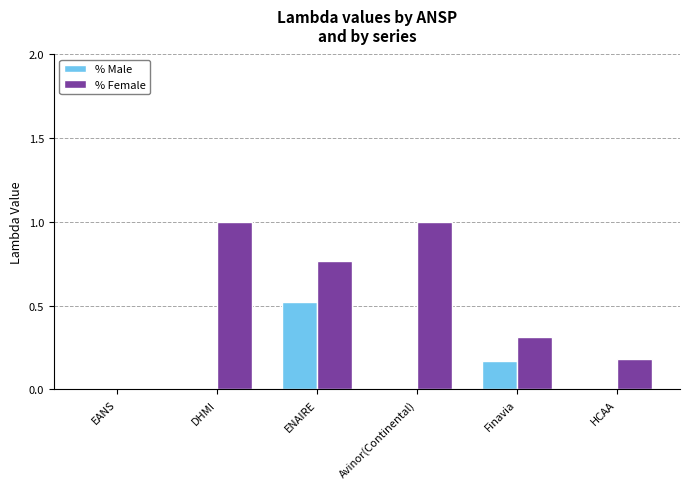

Does the chart contain stacked bars?

No